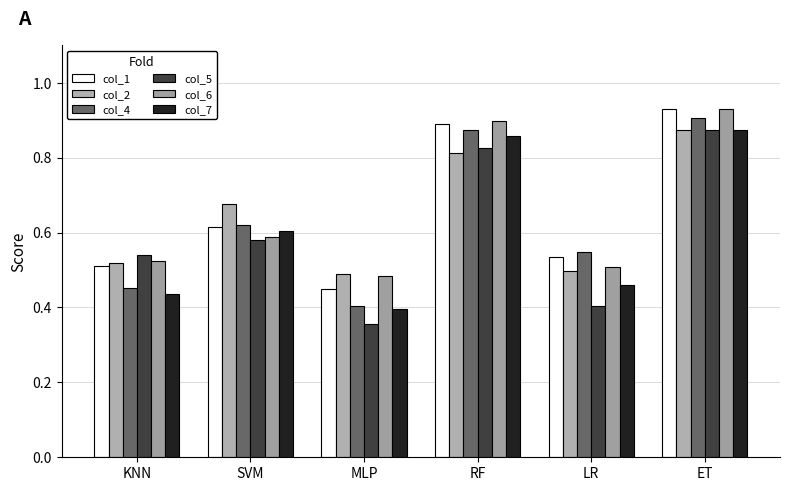

At LR, list the series in order from smallest to largest.

col_5, col_7, col_2, col_6, col_1, col_4